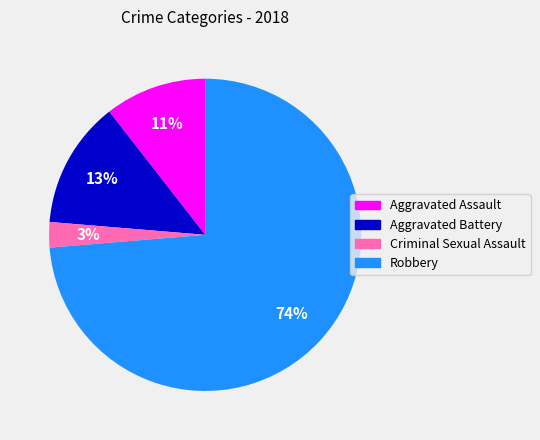

To the nearest percent, what is the combined percentage of Robbery and Criminal Sexual Assault?

76%